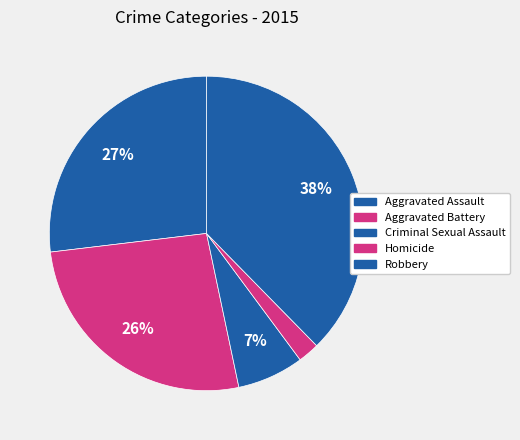

Combined, what portion of the pie is Aggravated Battery and Aggravated Assault?

53.3%